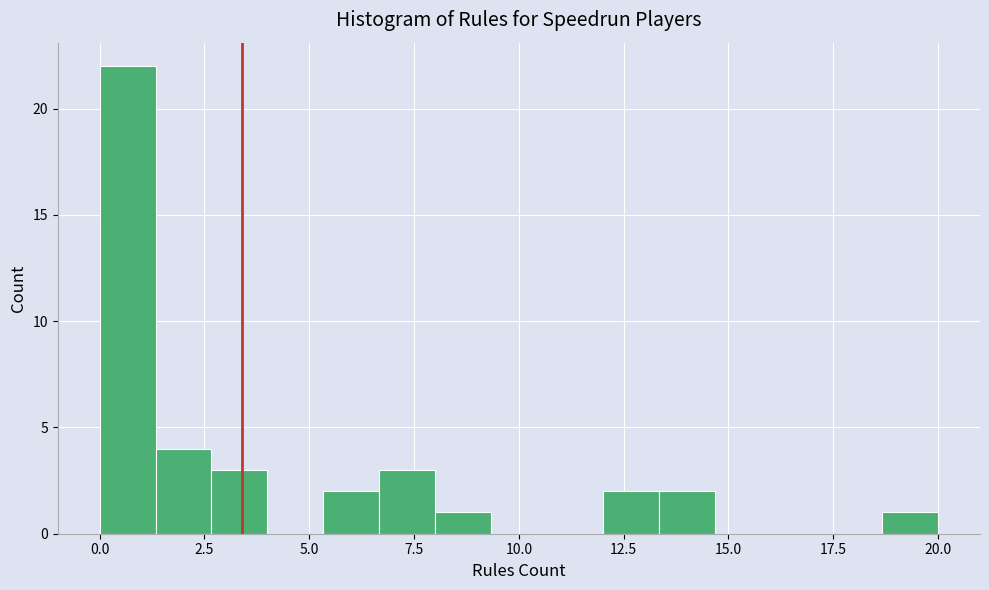

Around what value on the x-axis is the tallest bar? Give the approximate position of its centre, as read against the axis.

0.5